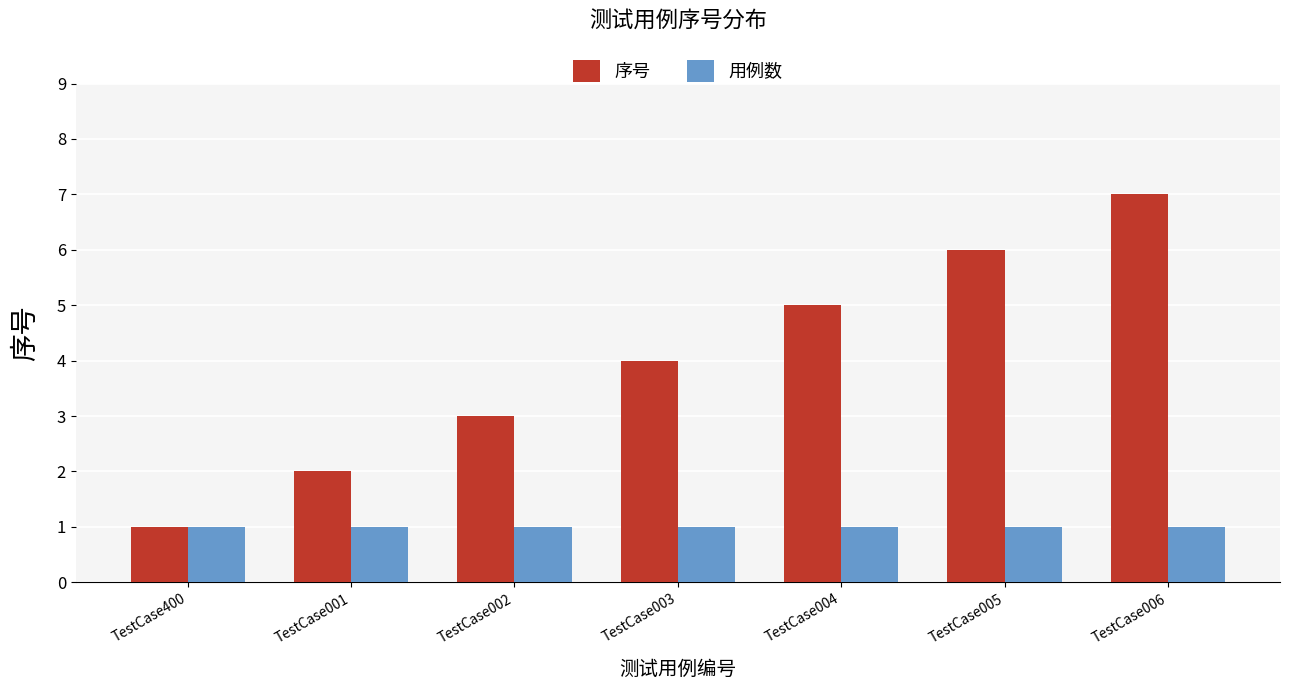

How many bars are there in total?

14